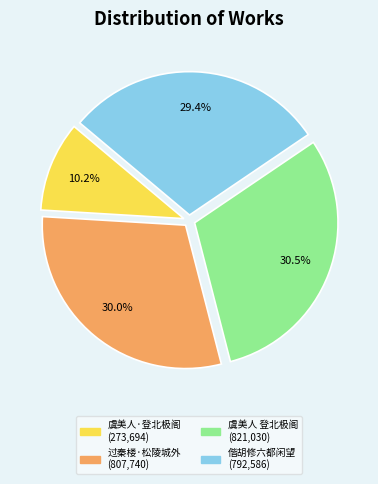

Is there a majority slice in this chart?

No